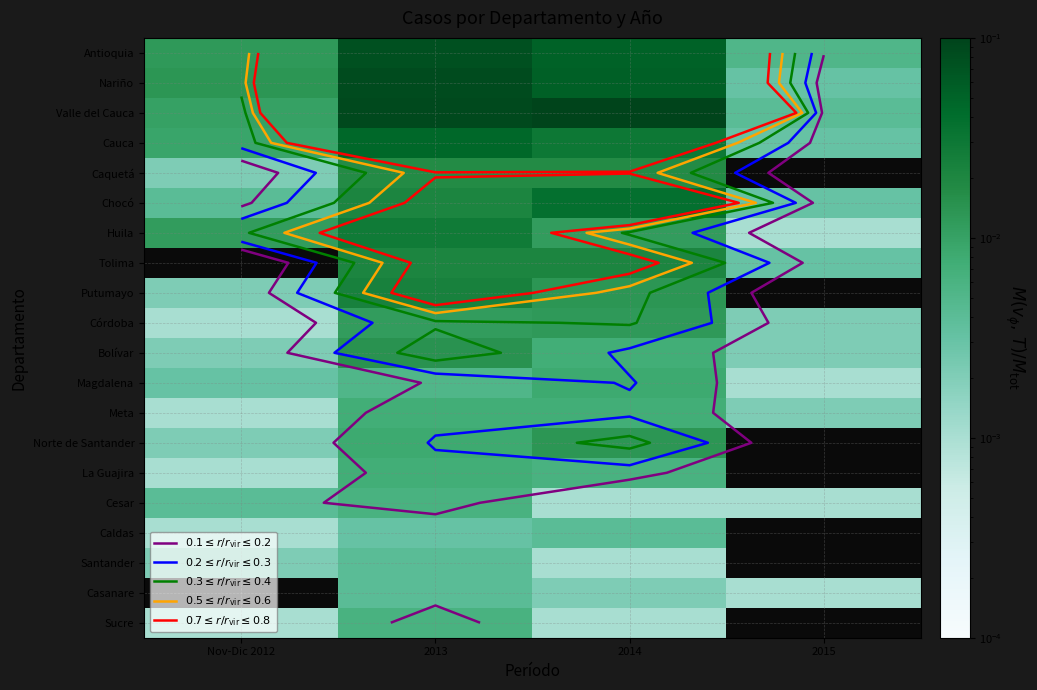

At how many categories does at least one series exceed 0?

4